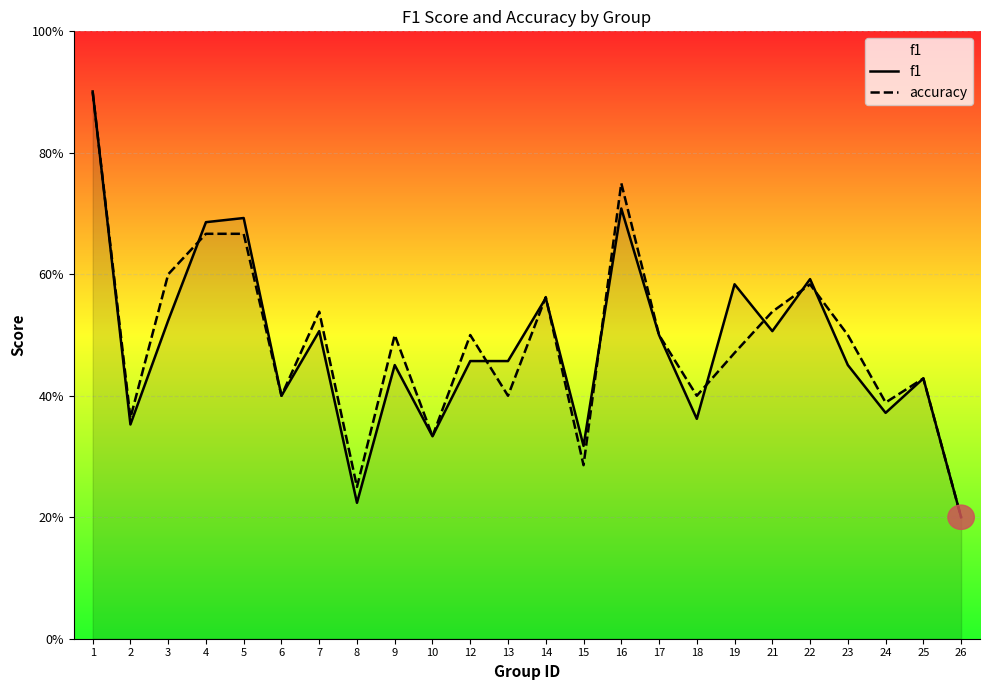

Which has a higher value, 19 or 22?

22